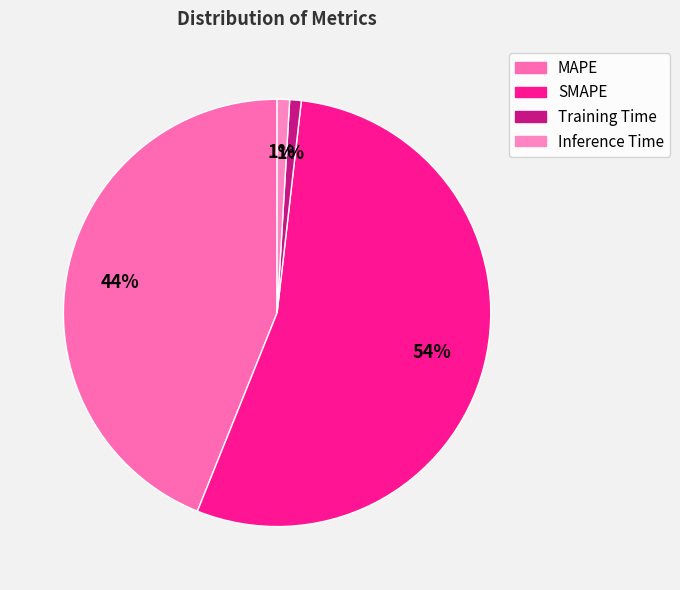

What is the majority slice?

SMAPE